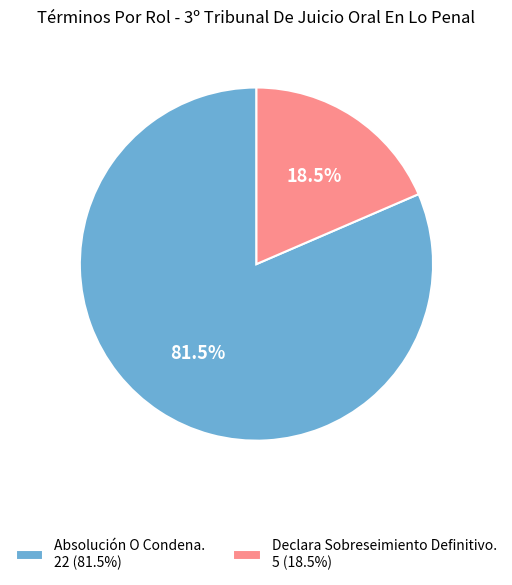

What percentage do Absolución O Condena. and Declara Sobreseimiento Definitivo. together represent?

100.0%